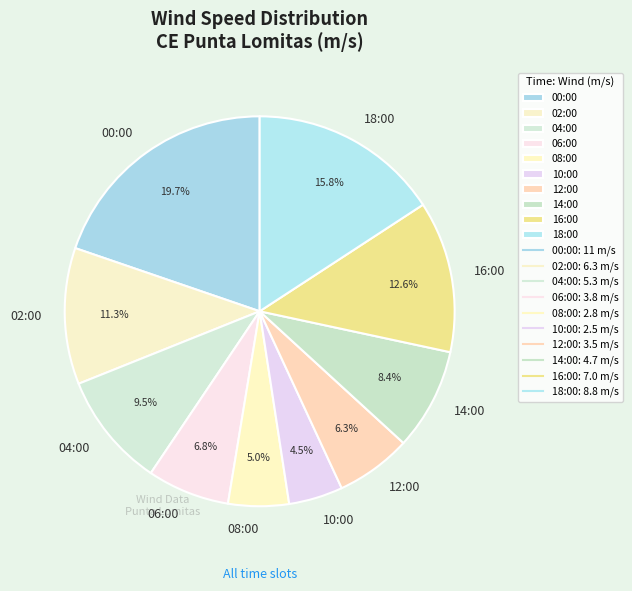

Which has a higher value, 04:00 or 14:00?

04:00